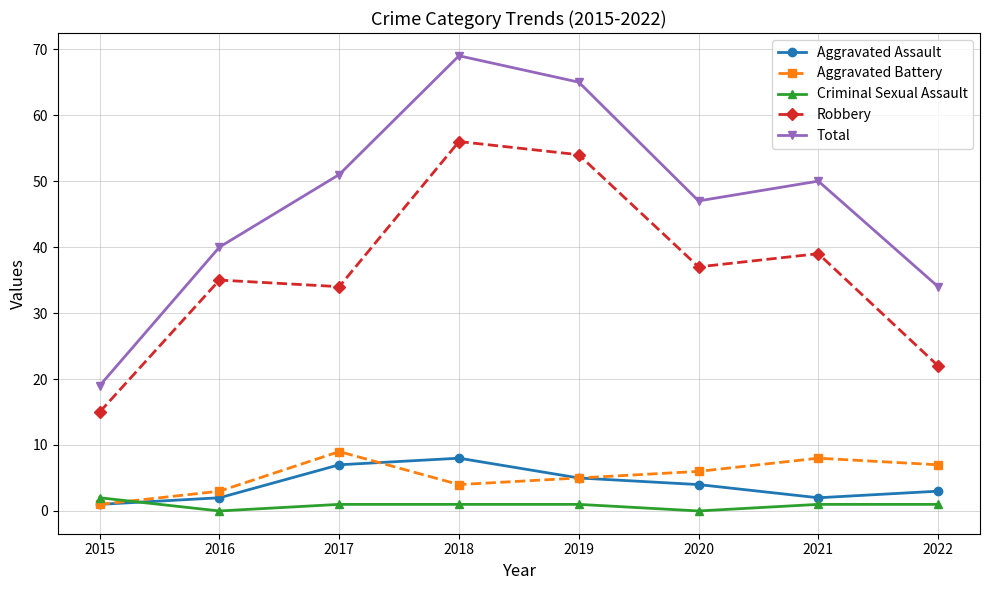

At which category is the sum across all series the highest?

2018